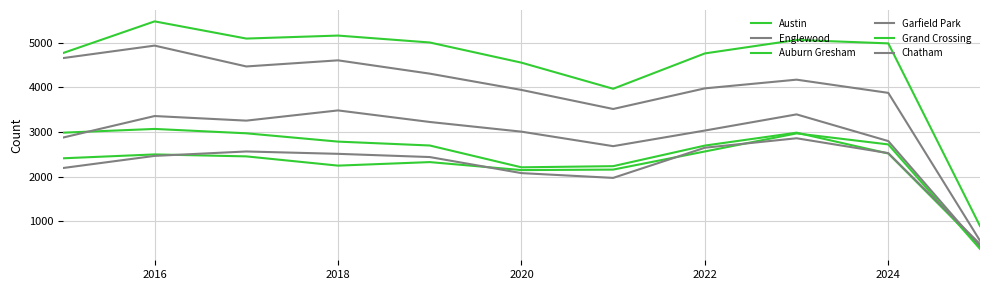

Is this an area chart (filled region under the line)?

No